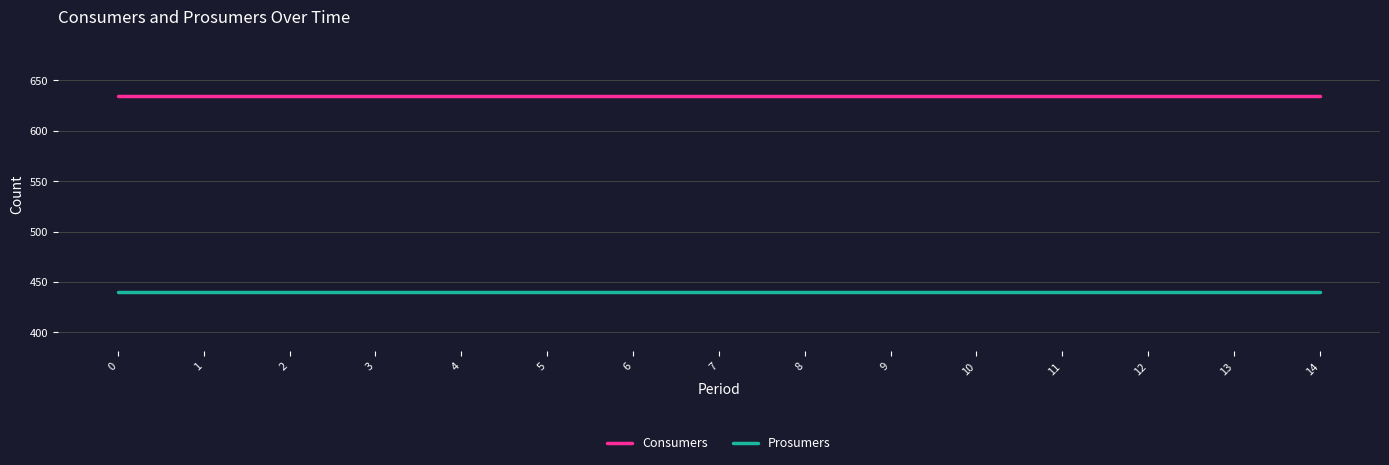

Rank the series by their average value, from lowest to highest.

Prosumers, Consumers